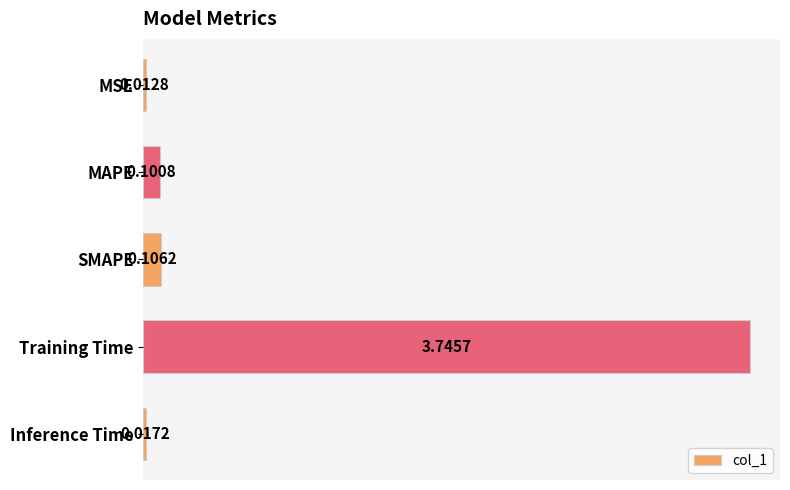

What is the average value?

0.8